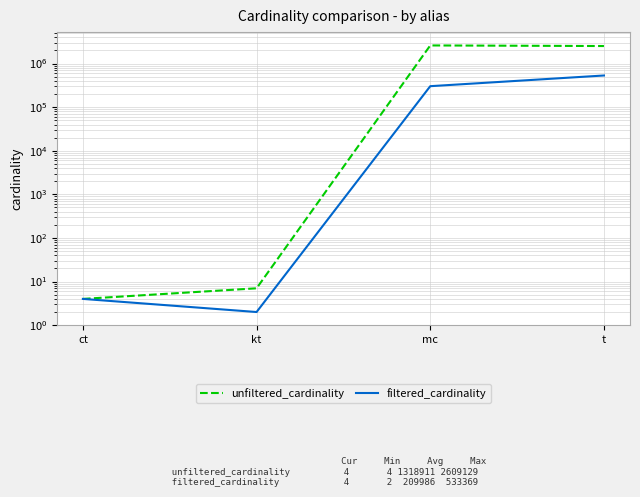

Reading left to right, transcribe all the data shown in this chart.

unfiltered_cardinality: ct=4	kt=7	mc=2609129	t=2528312
filtered_cardinality: ct=4	kt=2	mc=303271	t=533369